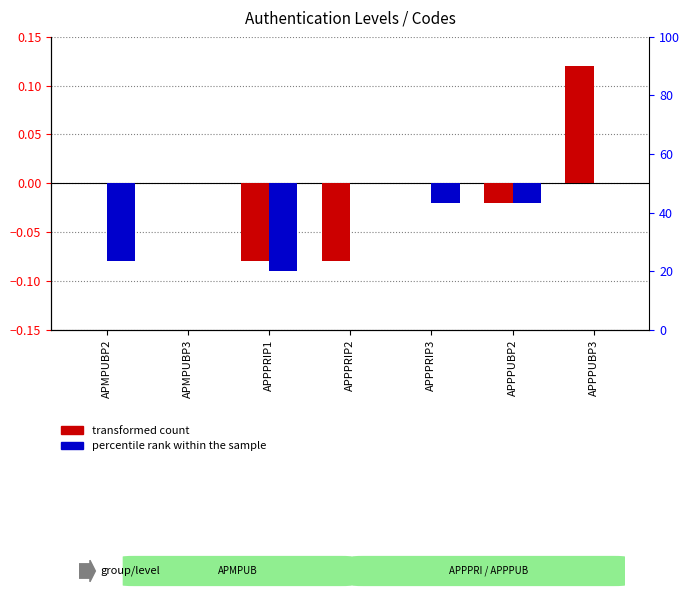

Which series has the largest total across all categories?

transformed count